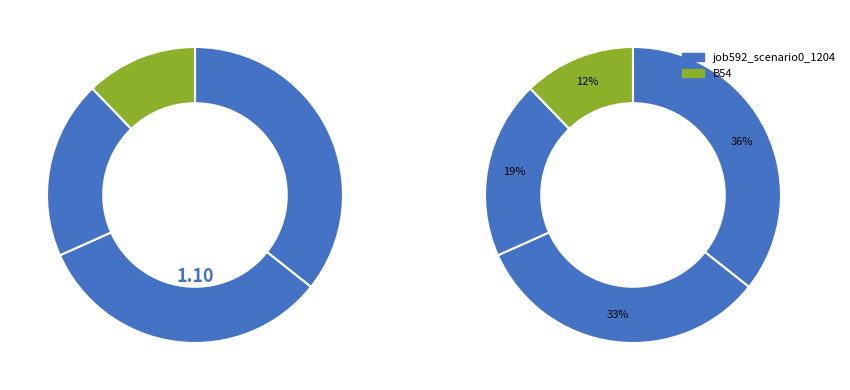

True or false: B54 accounts for 12% of the total.

True